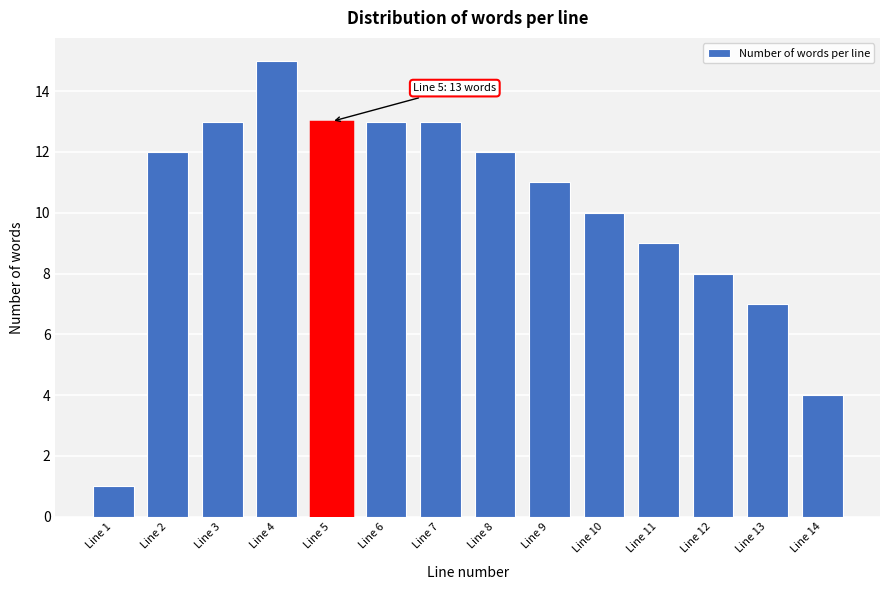

Reading left to right, transcribe all the data shown in this chart.

1	12	13	15	13	13	13	12	11	10	9	8	7	4